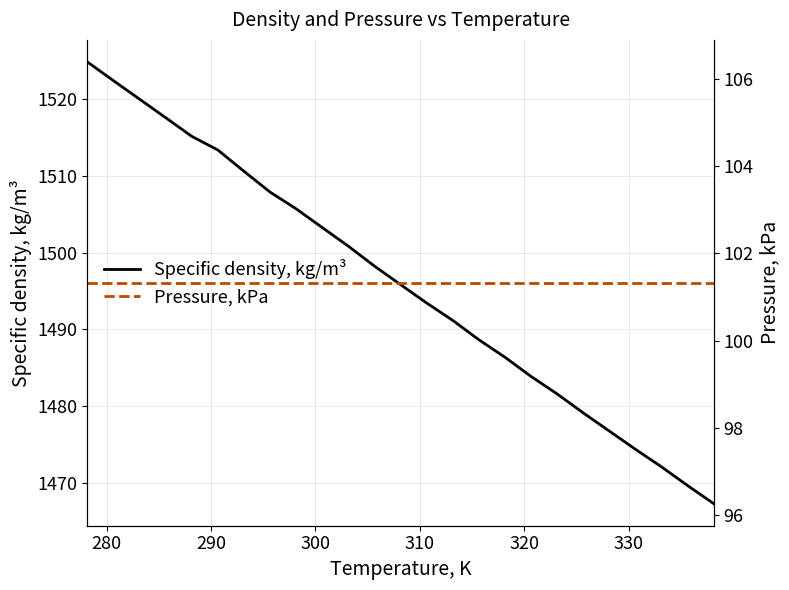

Which series has the largest total across all categories?

Specific density, kg/m³